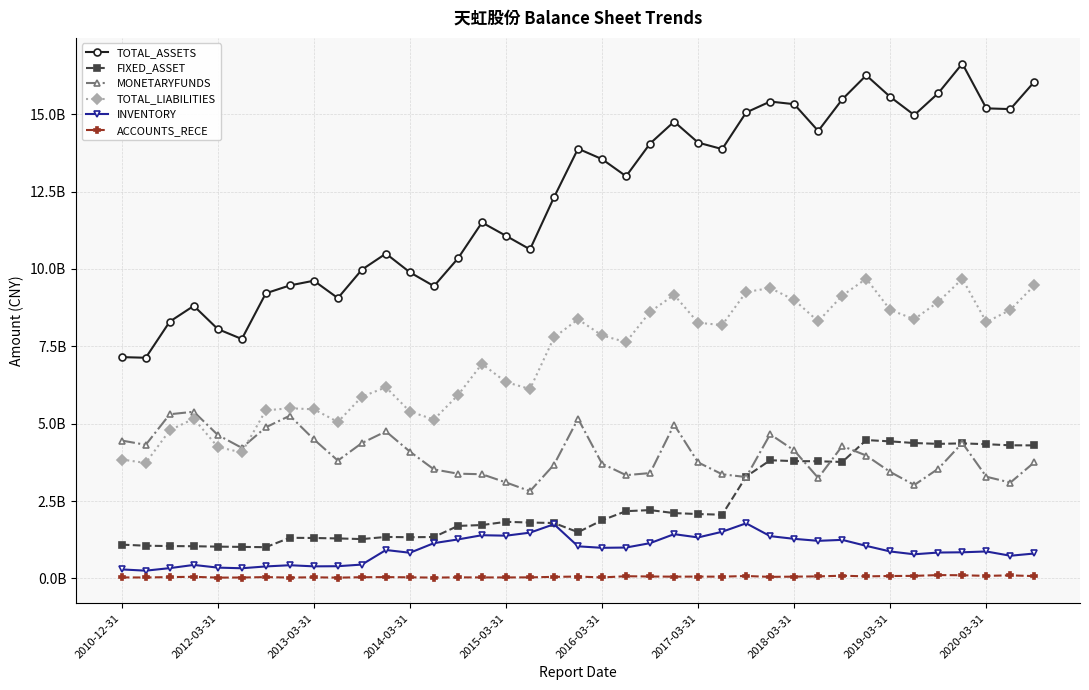

What is the sum of all MONETARYFUNDS values?

155567735256.4